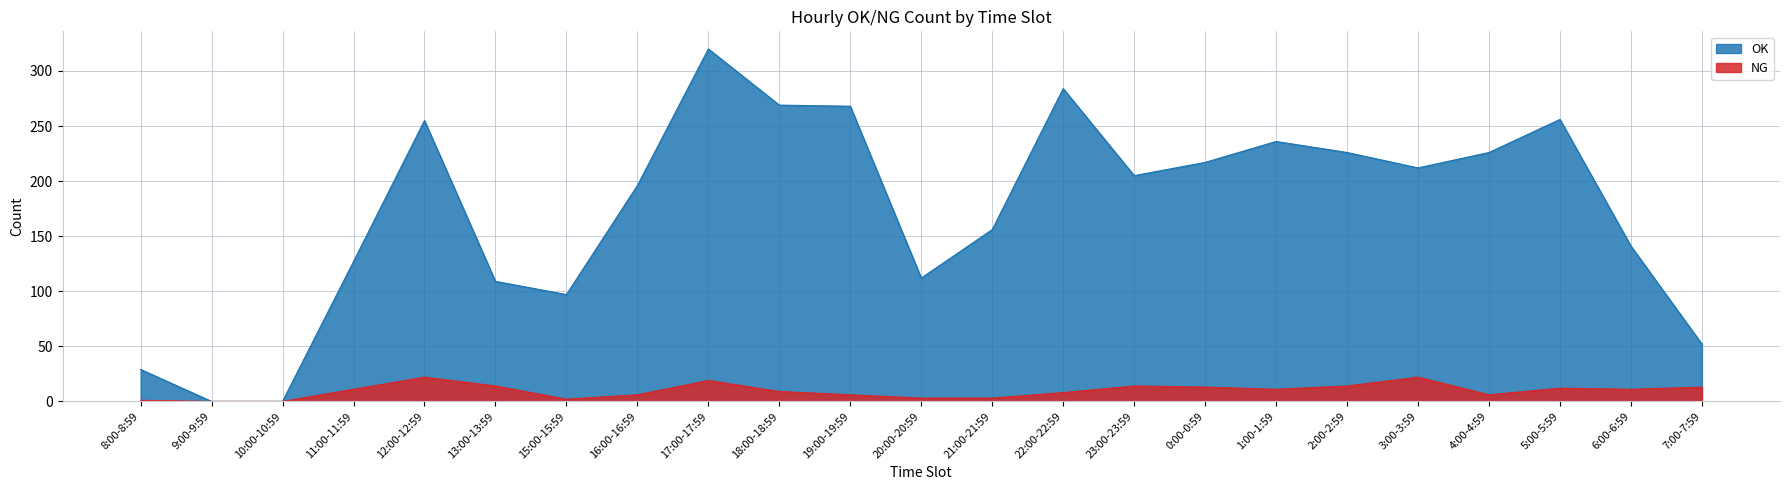

Reading left to right, list all the values displayed in this chart.

OK: 8:00-8:59=29	9:00-9:59=0	10:00-10:59=0	11:00-11:59=127	12:00-12:59=255	13:00-13:59=109	15:00-15:59=97	16:00-16:59=196	17:00-17:59=320	18:00-18:59=269	19:00-19:59=268	20:00-20:59=112	21:00-21:59=156	22:00-22:59=284	23:00-23:59=205	0:00-0:59=217	1:00-1:59=236	2:00-2:59=226	3:00-3:59=212	4:00-4:59=226	5:00-5:59=256	6:00-6:59=141	7:00-7:59=52
NG: 8:00-8:59=1	9:00-9:59=0	10:00-10:59=0	11:00-11:59=11	12:00-12:59=22	13:00-13:59=14	15:00-15:59=2	16:00-16:59=6	17:00-17:59=19	18:00-18:59=9	19:00-19:59=6	20:00-20:59=3	21:00-21:59=3	22:00-22:59=8	23:00-23:59=14	0:00-0:59=13	1:00-1:59=11	2:00-2:59=14	3:00-3:59=22	4:00-4:59=6	5:00-5:59=12	6:00-6:59=11	7:00-7:59=13